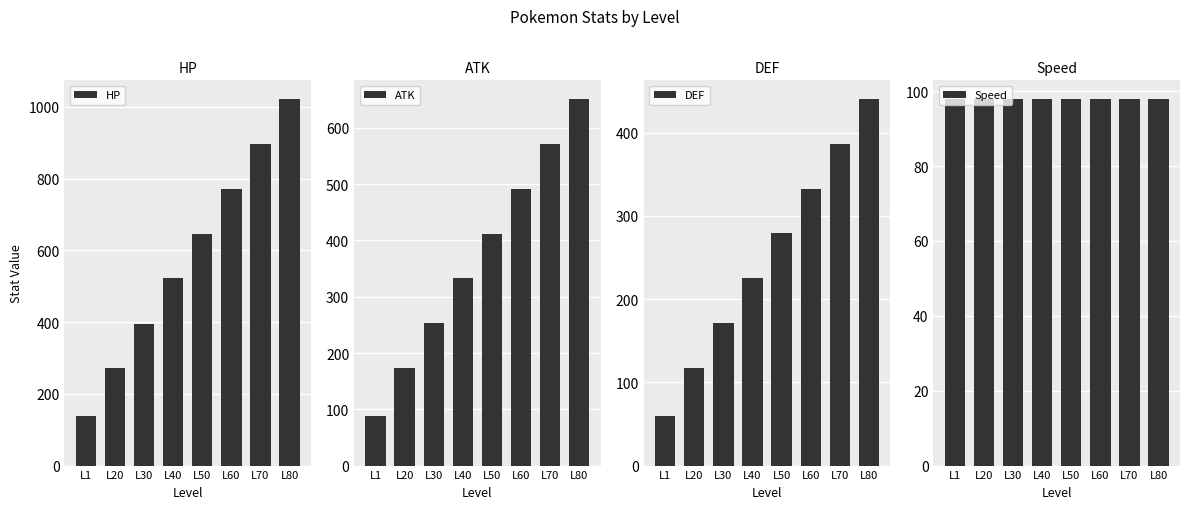

Which series changed the most between L40 and L80?

HP